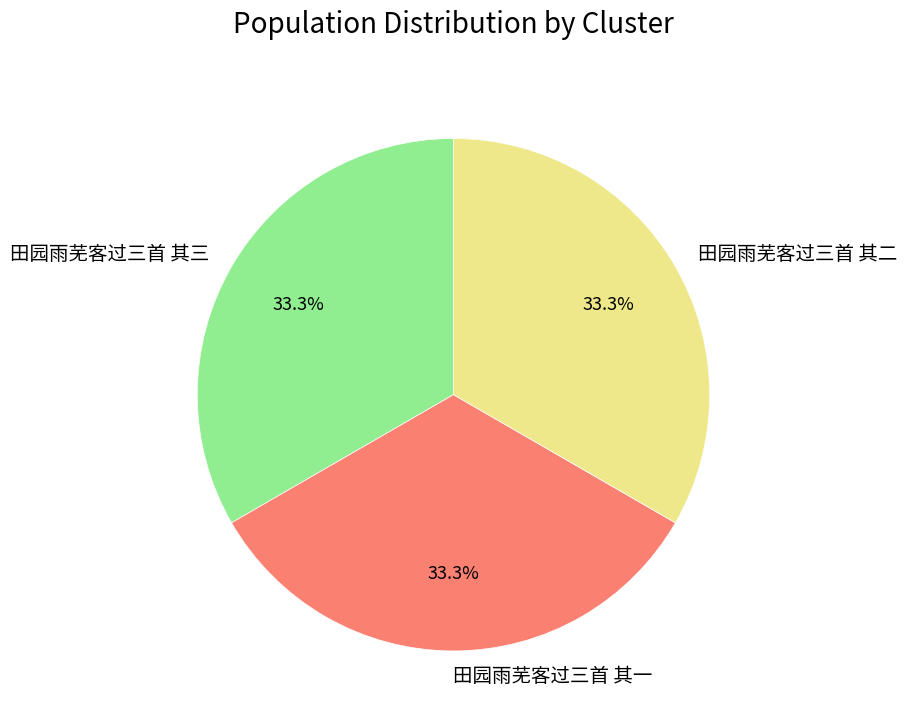

How many segments does this pie chart have?

3